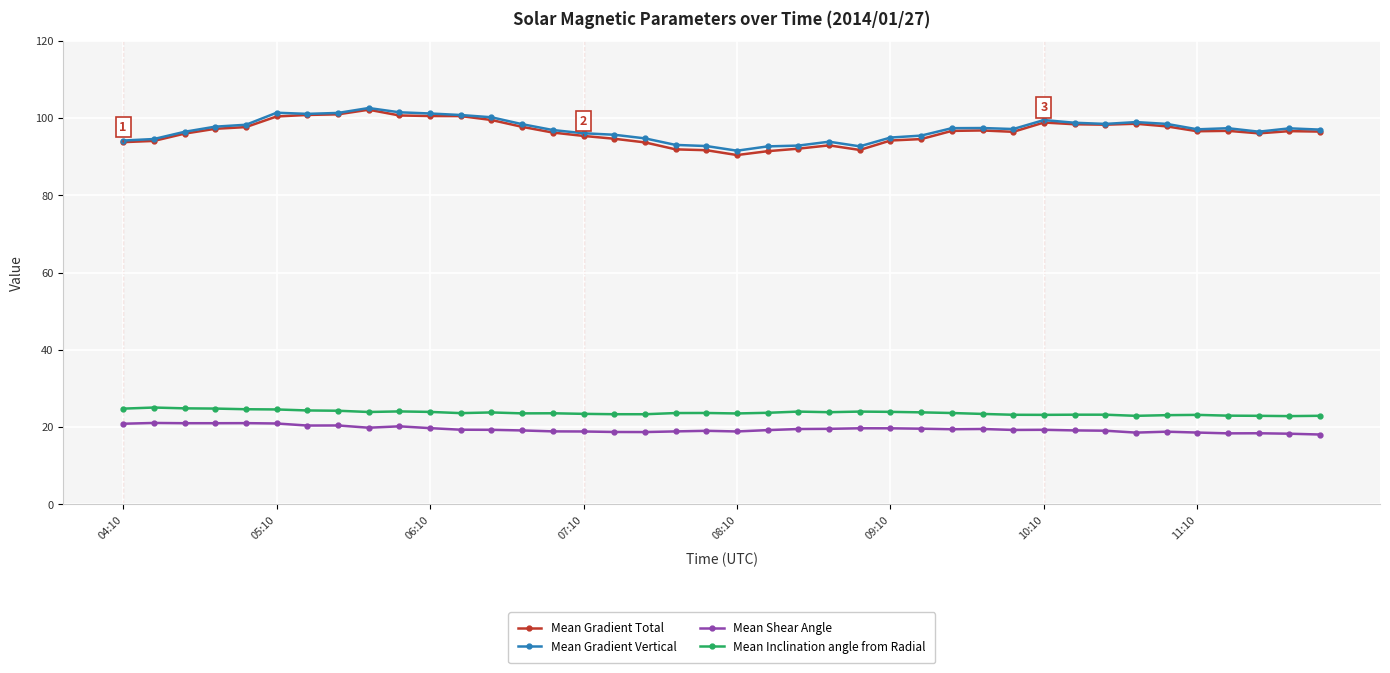

What is the value of the Mean Shear Angle point at the 26th from the left?

19.7